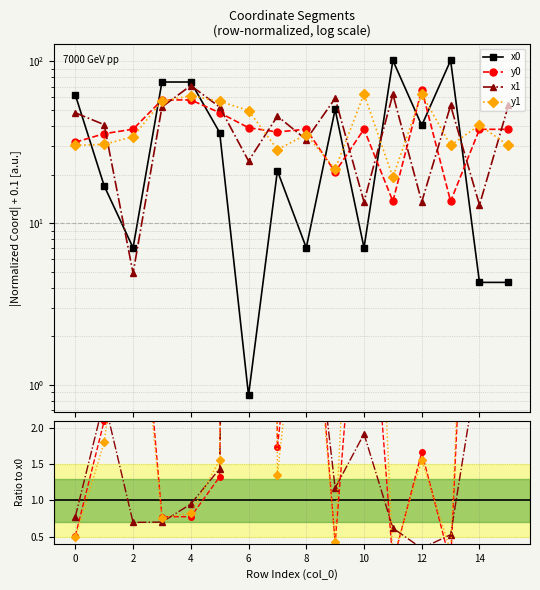

True or false: y0 and x0 intersect in this chart.

True